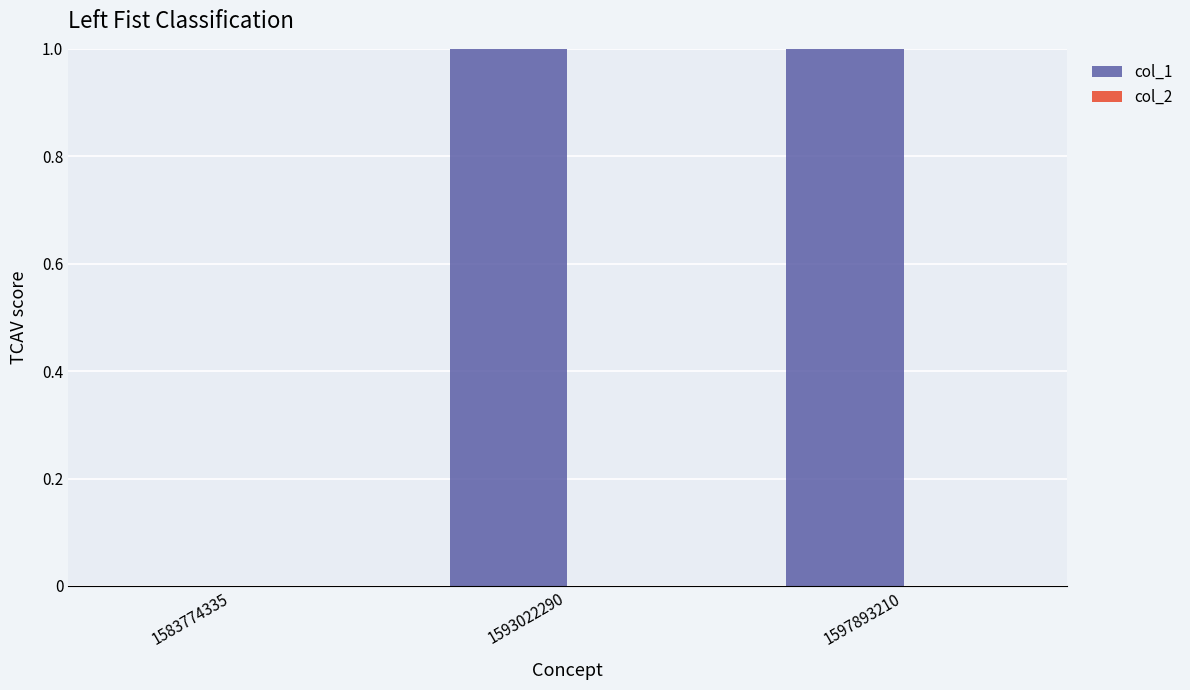

Between 1593022290 and 1597893210, which is larger?

1597893210